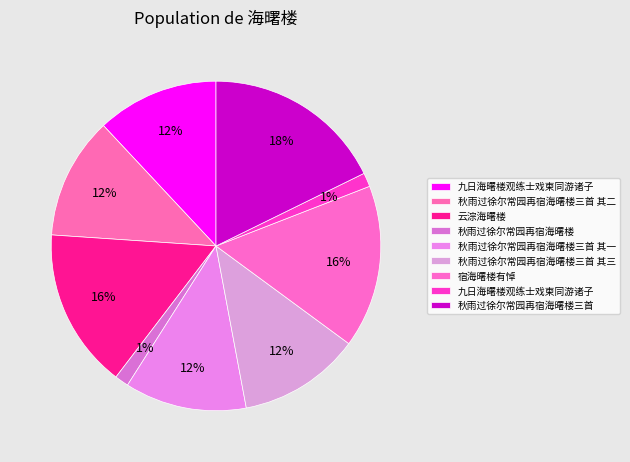

To the nearest percent, what is the average slice percentage?

11%